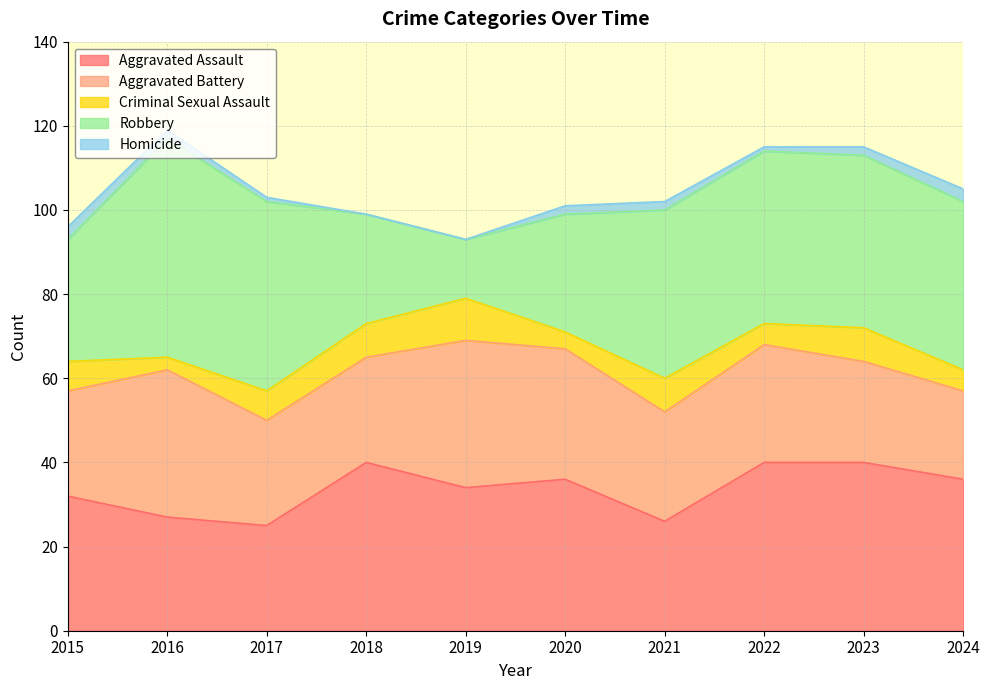

The Homicide series shows 1 at 2017. True or false?

True